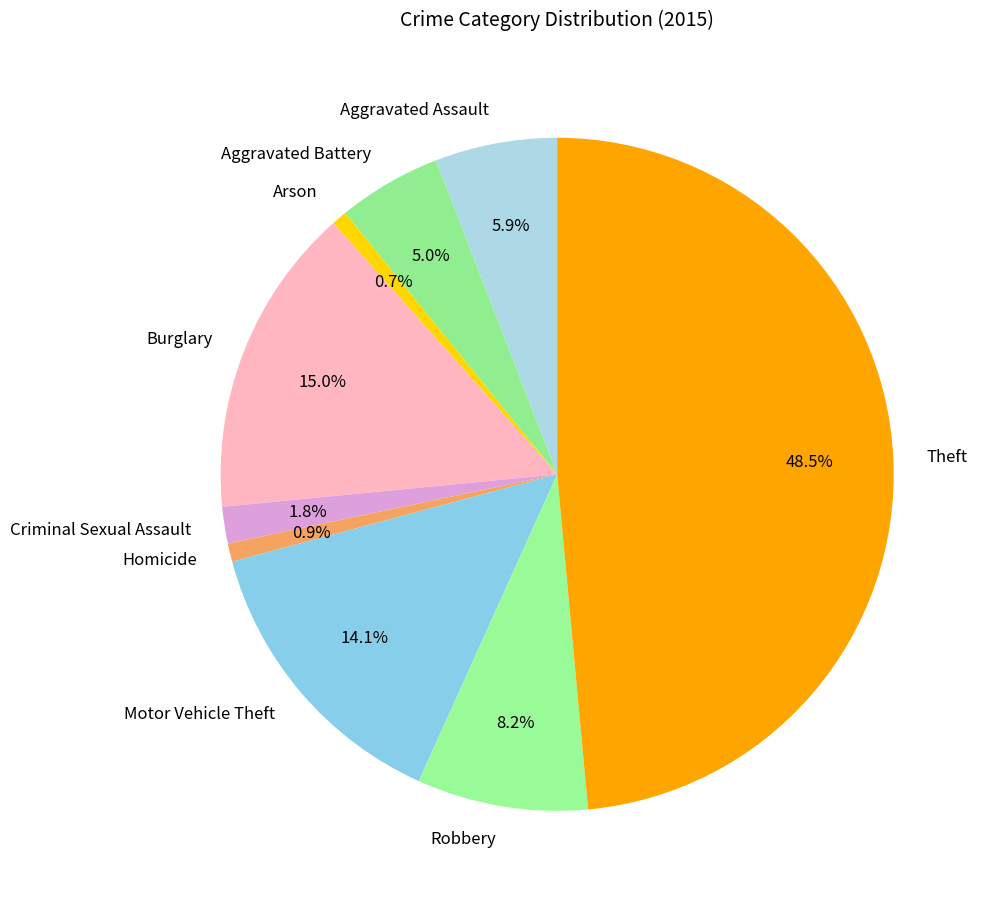

Which category has the biggest portion of the pie?

Theft